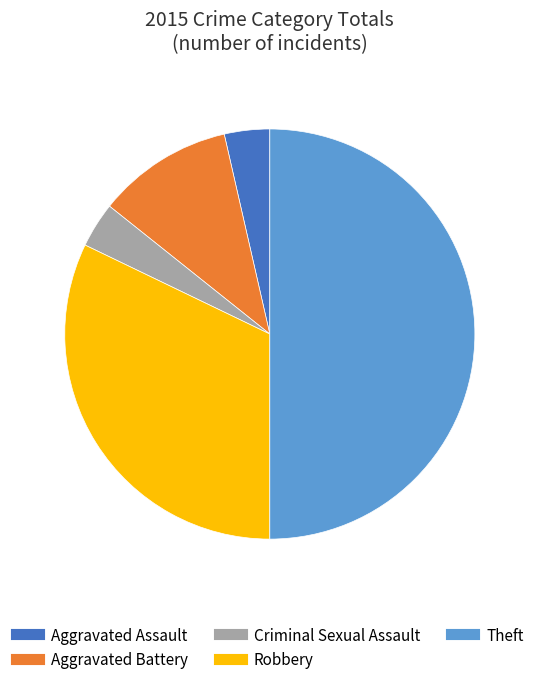

Which has a higher value, Theft or Aggravated Battery?

Theft